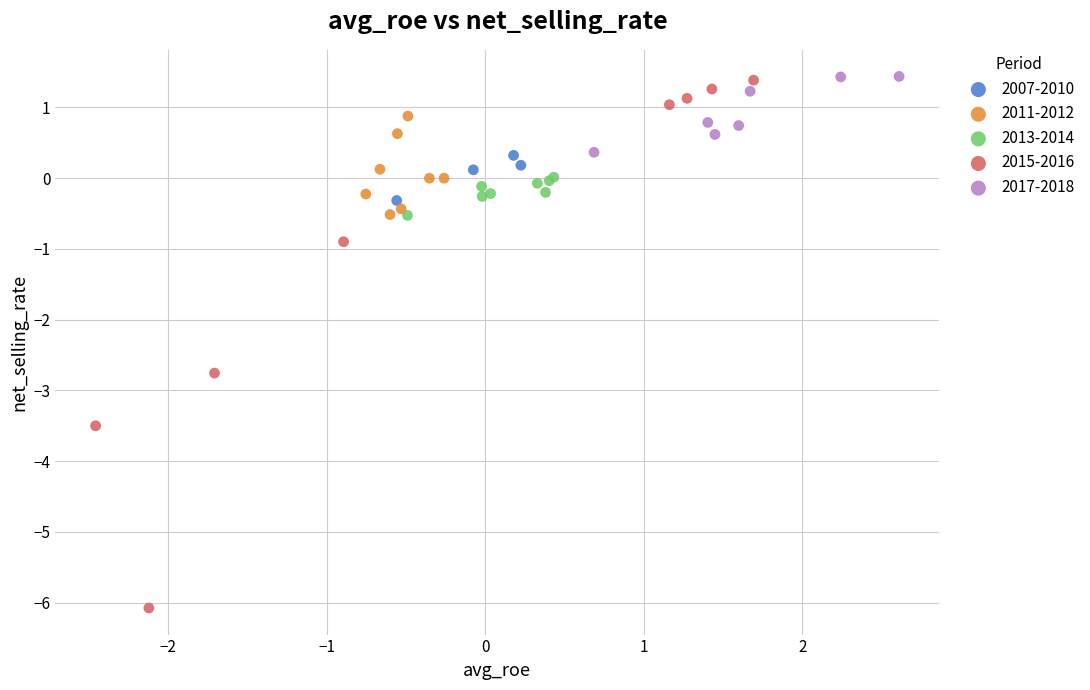

Which series reaches the minimum Y coordinate?

2015-2016